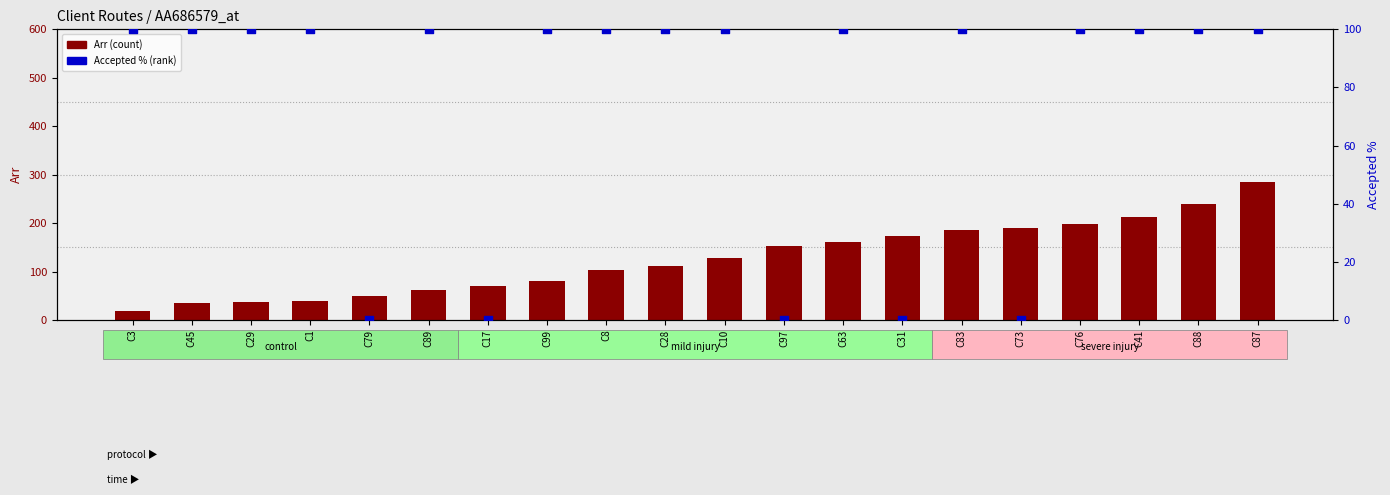

Which series has the largest total across all categories?

Arr